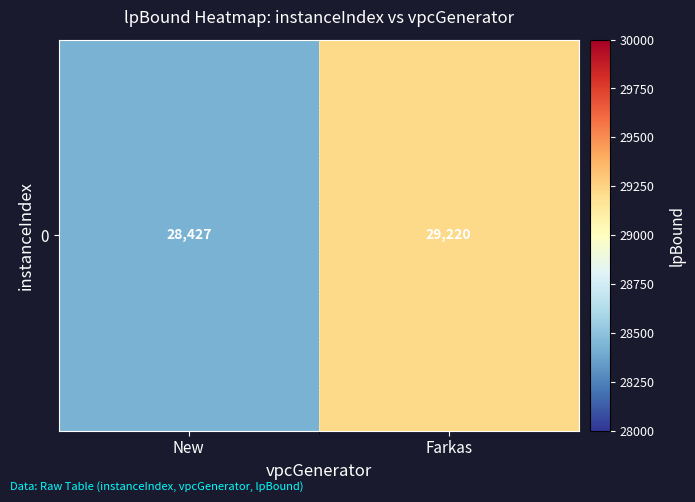

The value at Farkas is 20230.7. True or false?

False